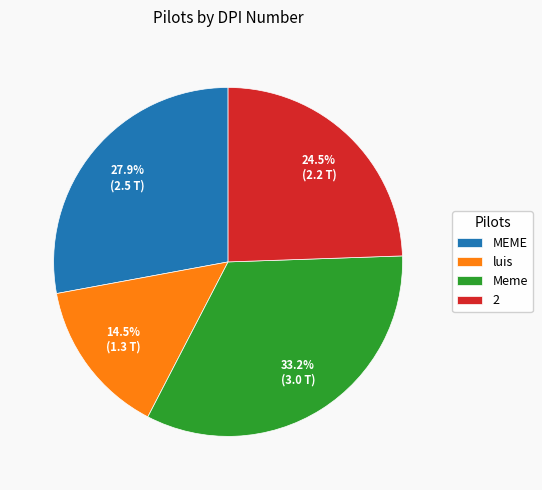

Approximately how many times larger is the value at Meme compared to luis?

2.3